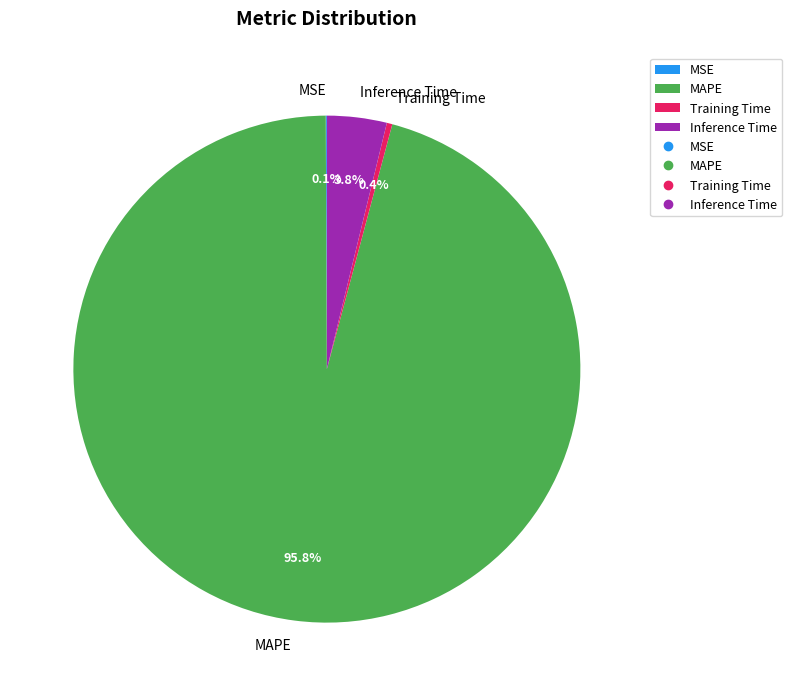

Is it true that Inference Time is 4% of the pie?

True